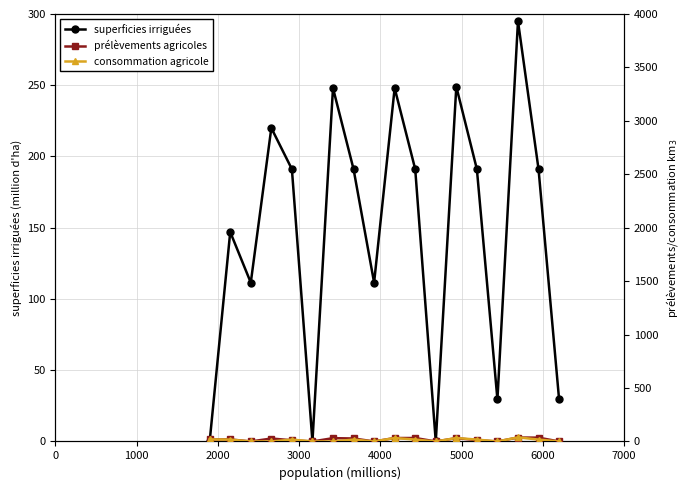

True or false: superficies irriguées has more than 1 interior local peaks.

True